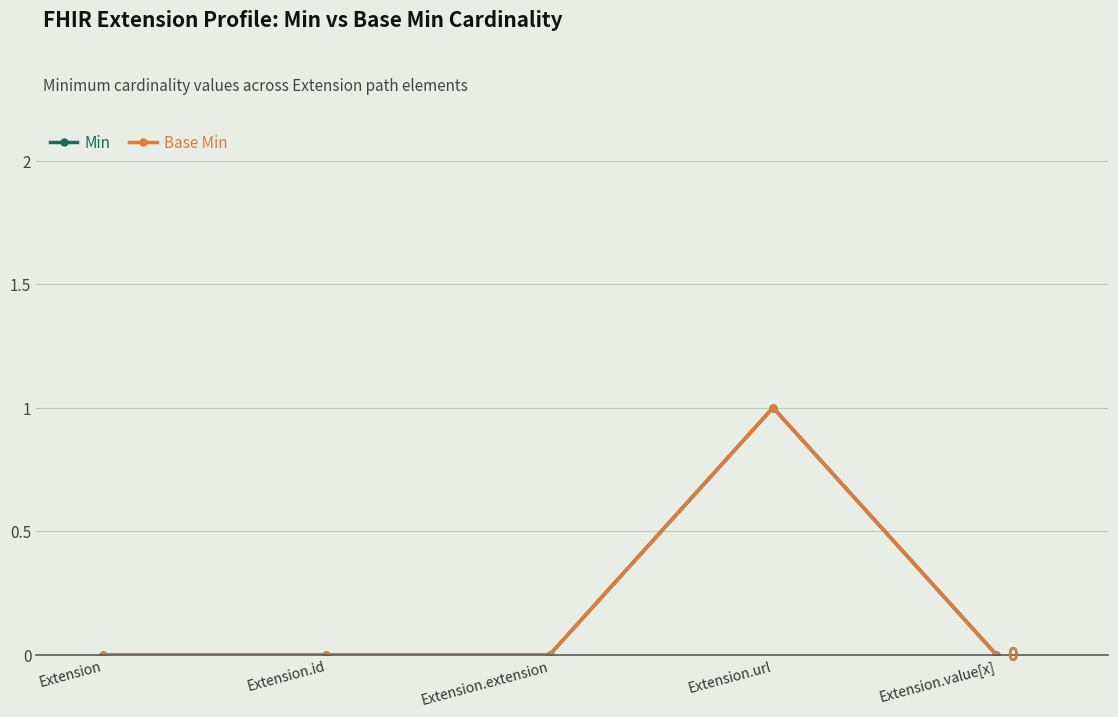

Count the Base Min values in the range 0 to 1.

5